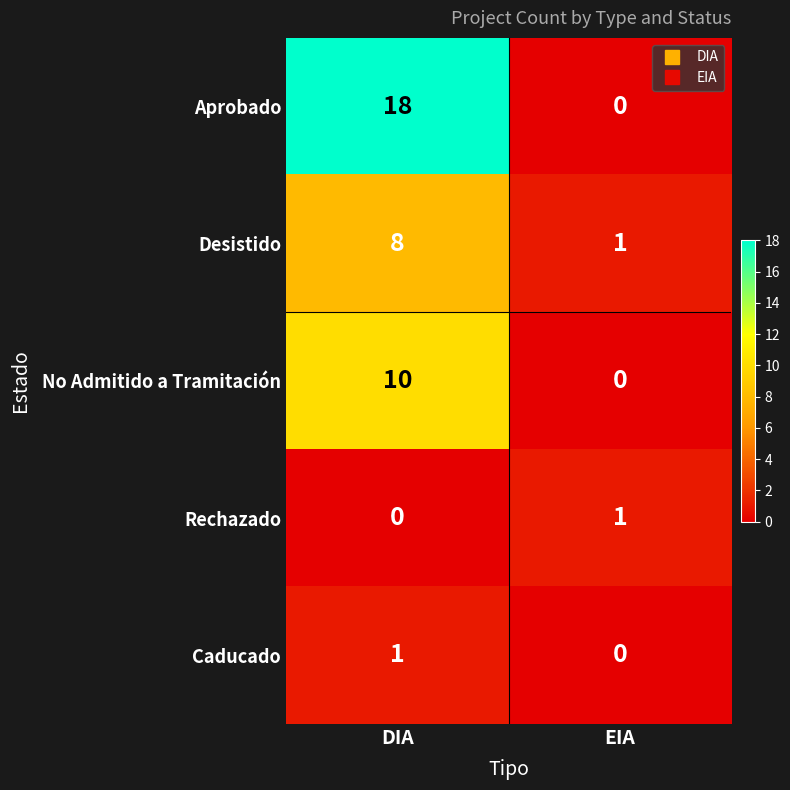

Which series changed the most between DIA and EIA?

Aprobado